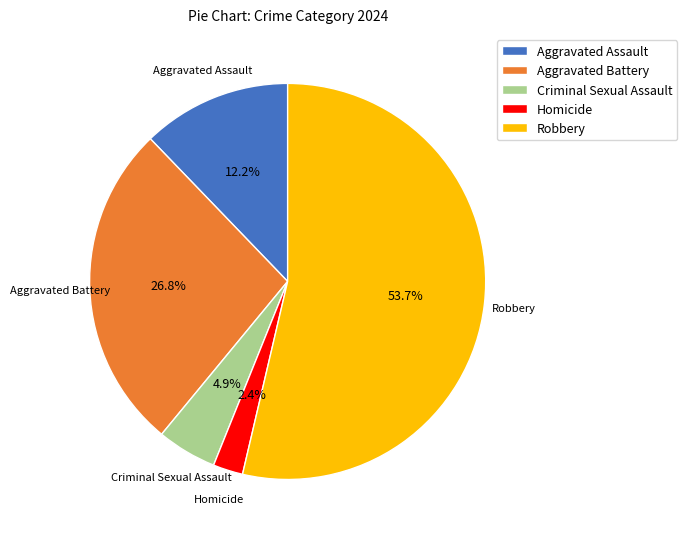

What is the majority slice?

Robbery